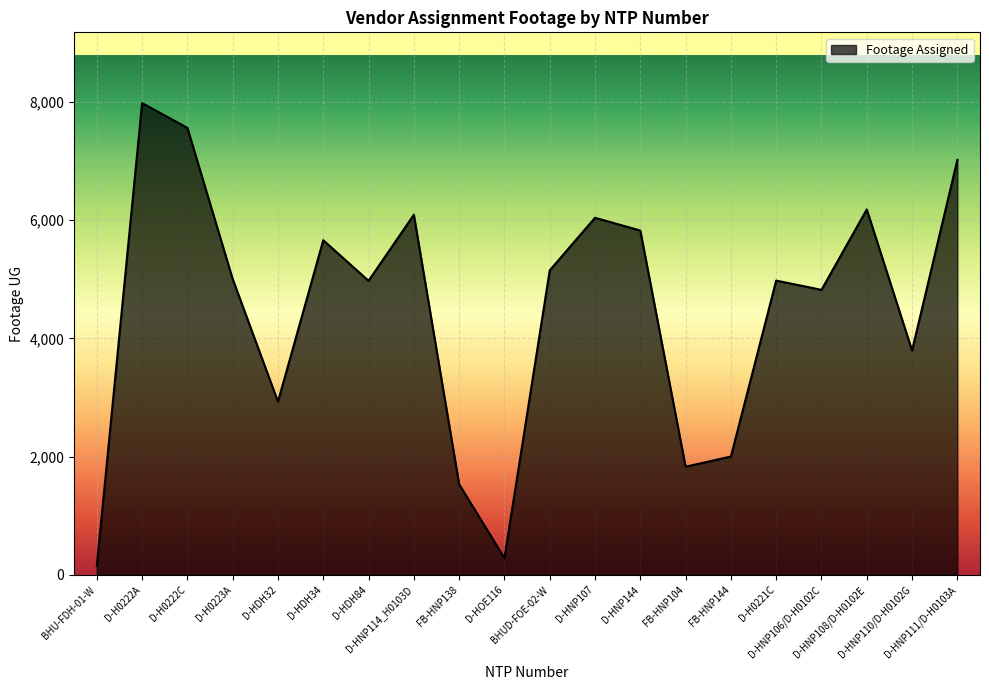

At which label does the data first exceed 5005?

D-H0222A